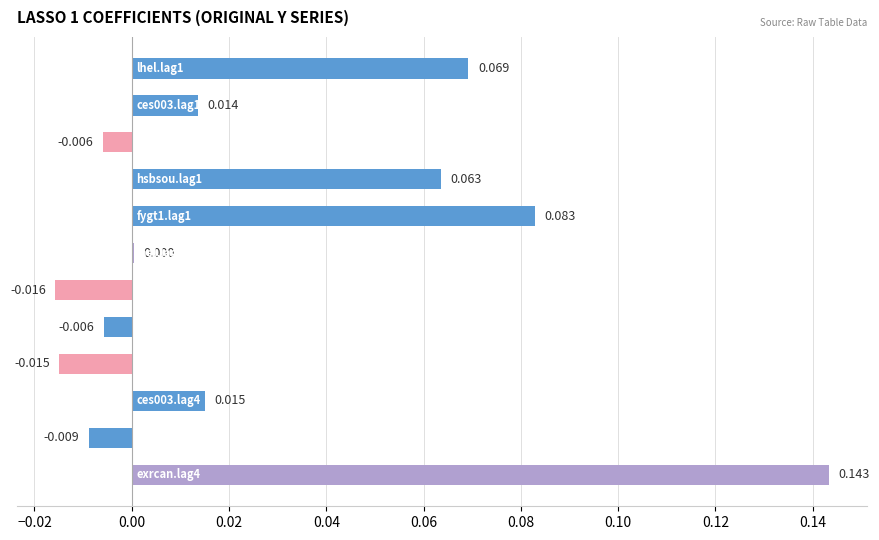

What is the difference between the second highest and minimum values?

0.1